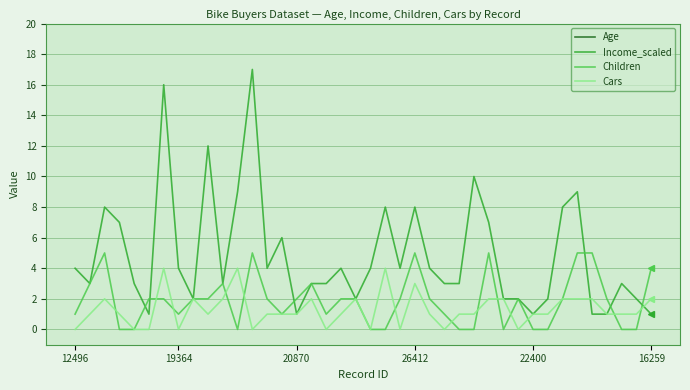

True or false: Children has more than 2 interior local peaks.

True